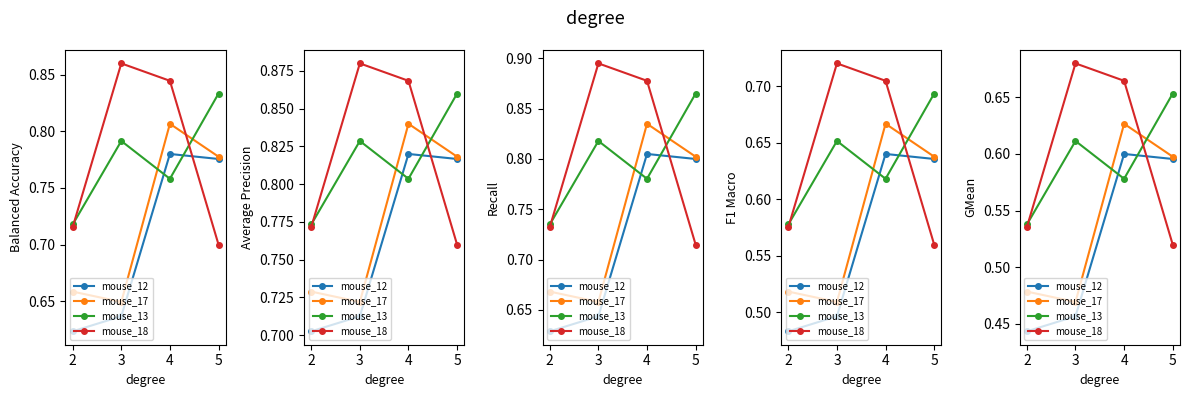

Count the mouse_13 values in the range 0 to 1.

4